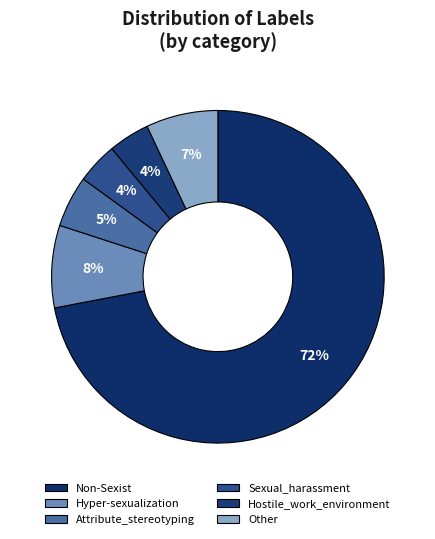

To the nearest percent, what portion does Sexual_harassment represent?

4%